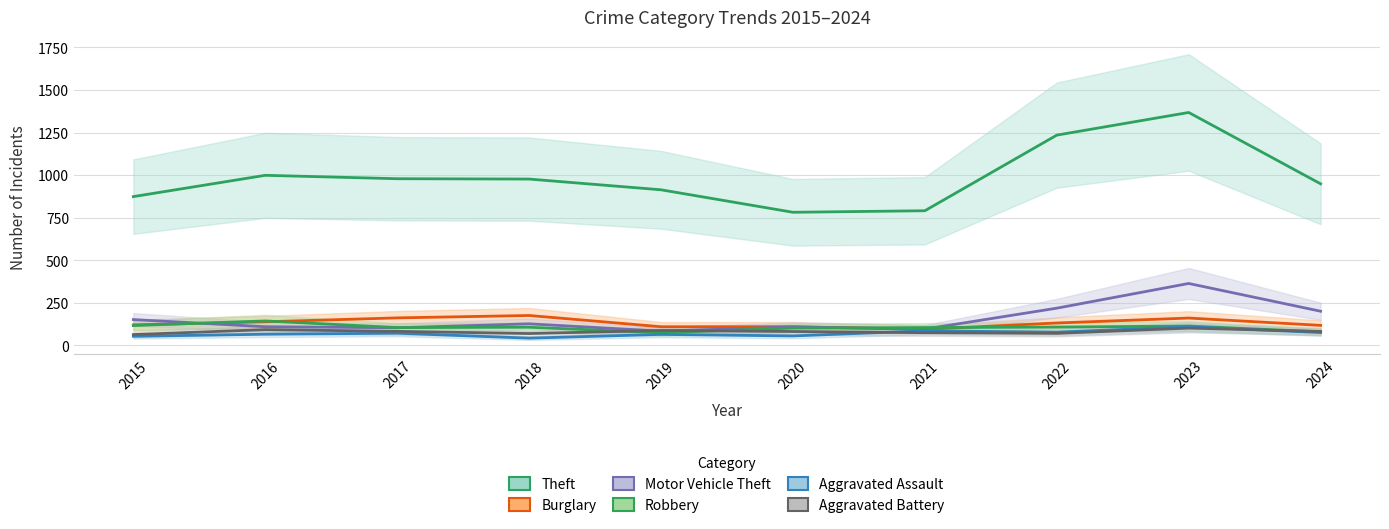

What is the difference between the second highest and minimum values in the Aggravated Assault series?

43